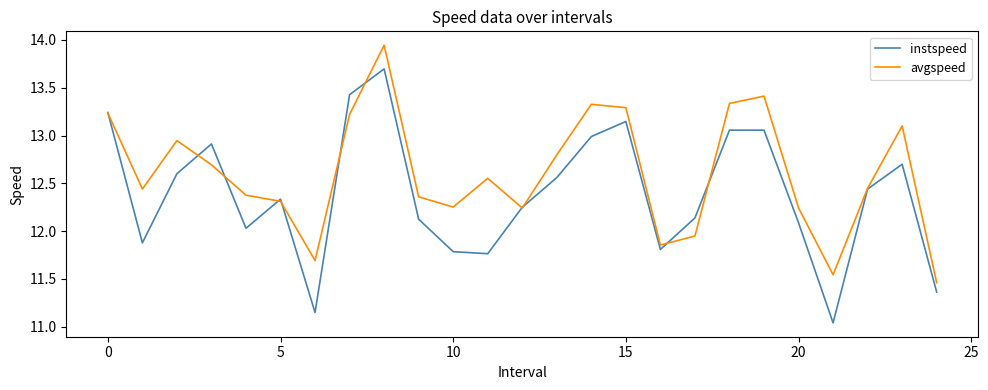

How many interior local peaks does the instspeed series have?

6